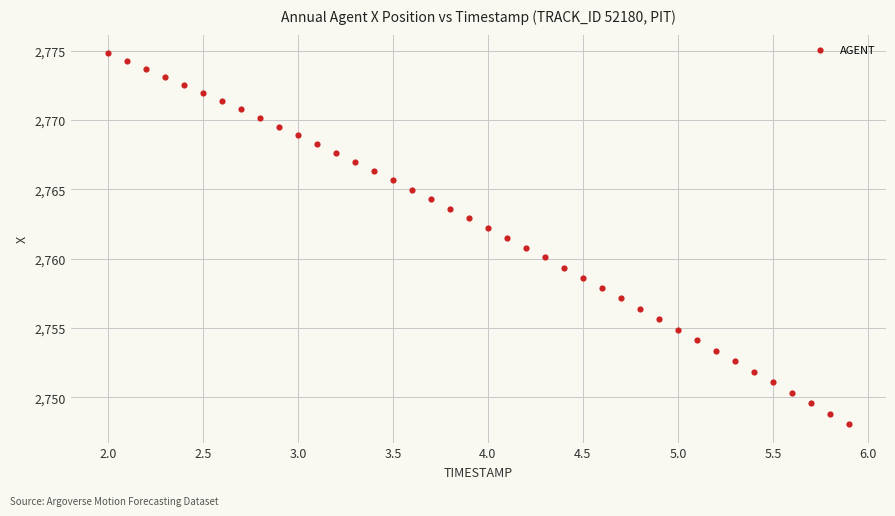

What is the range of X values (max minus min)?

3.9